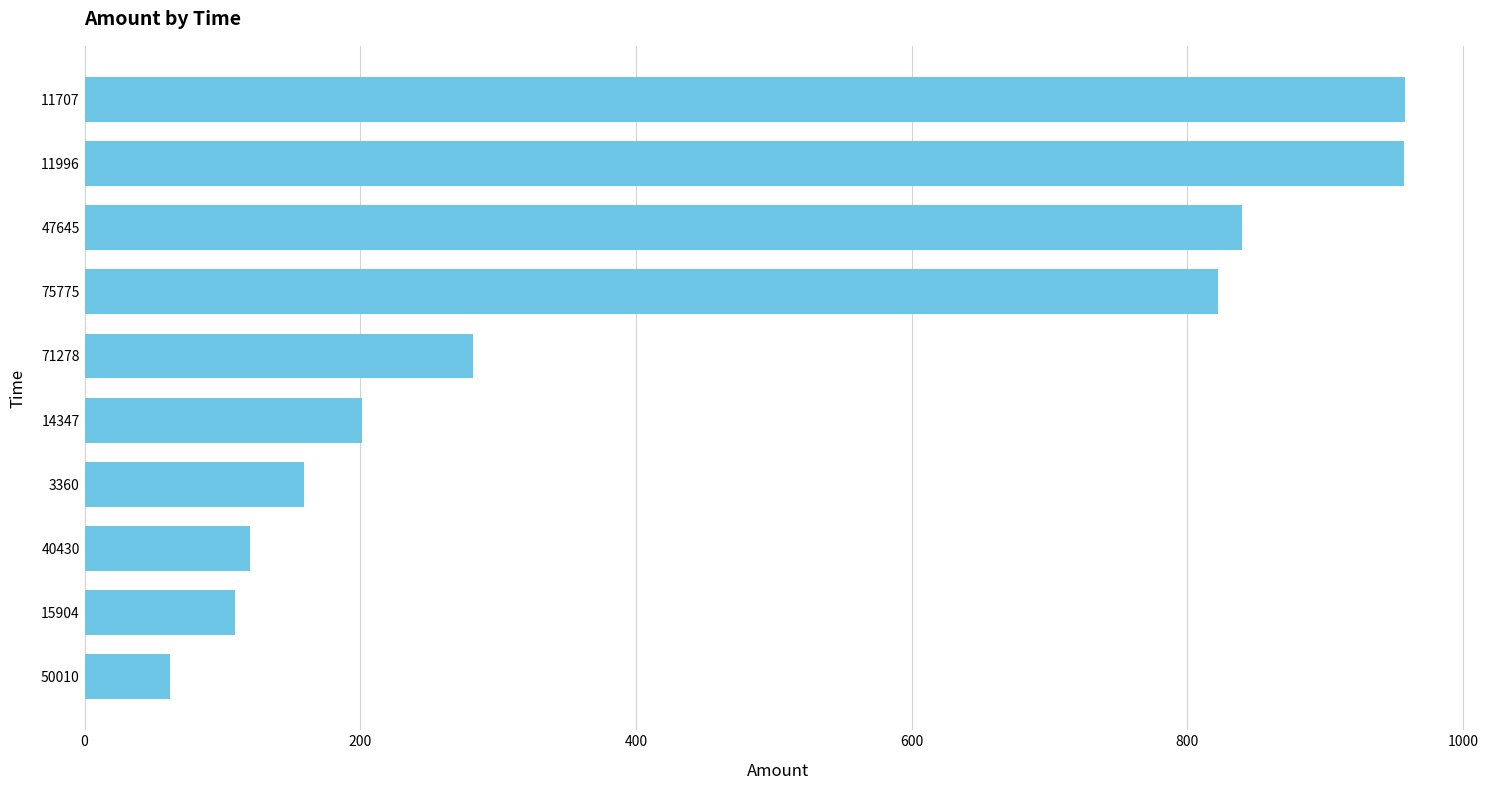

What is the label of the 8th bar from the bottom?

47645